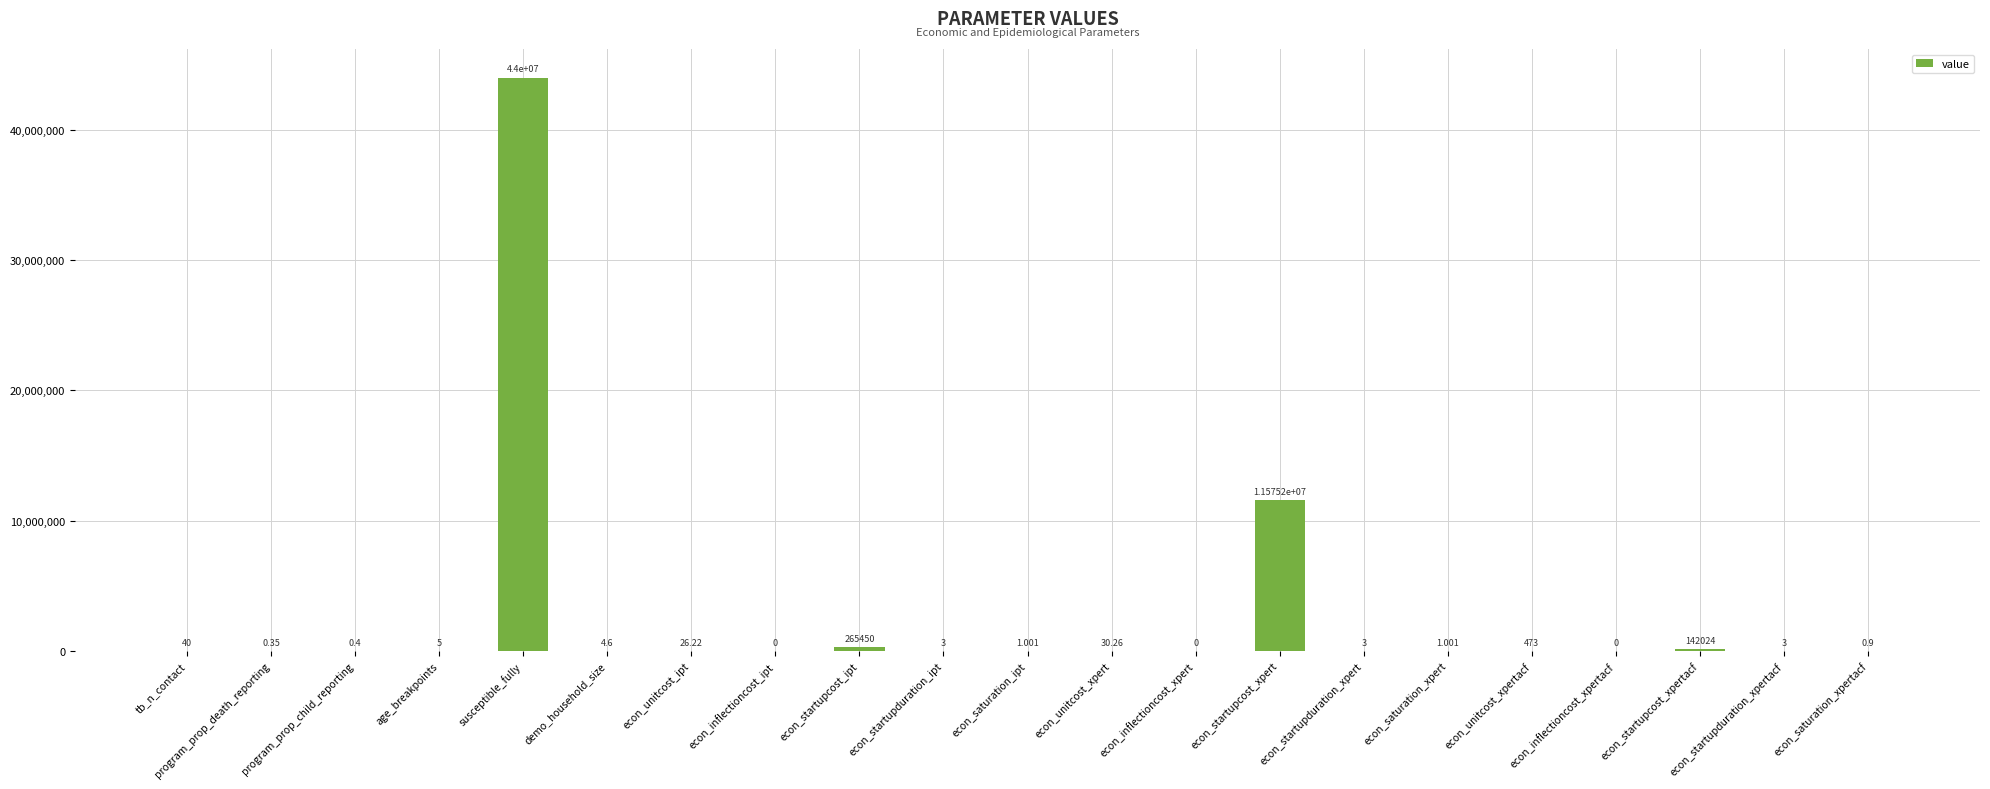

The value at econ_startupduration_ipt is 3.0. True or false?

True